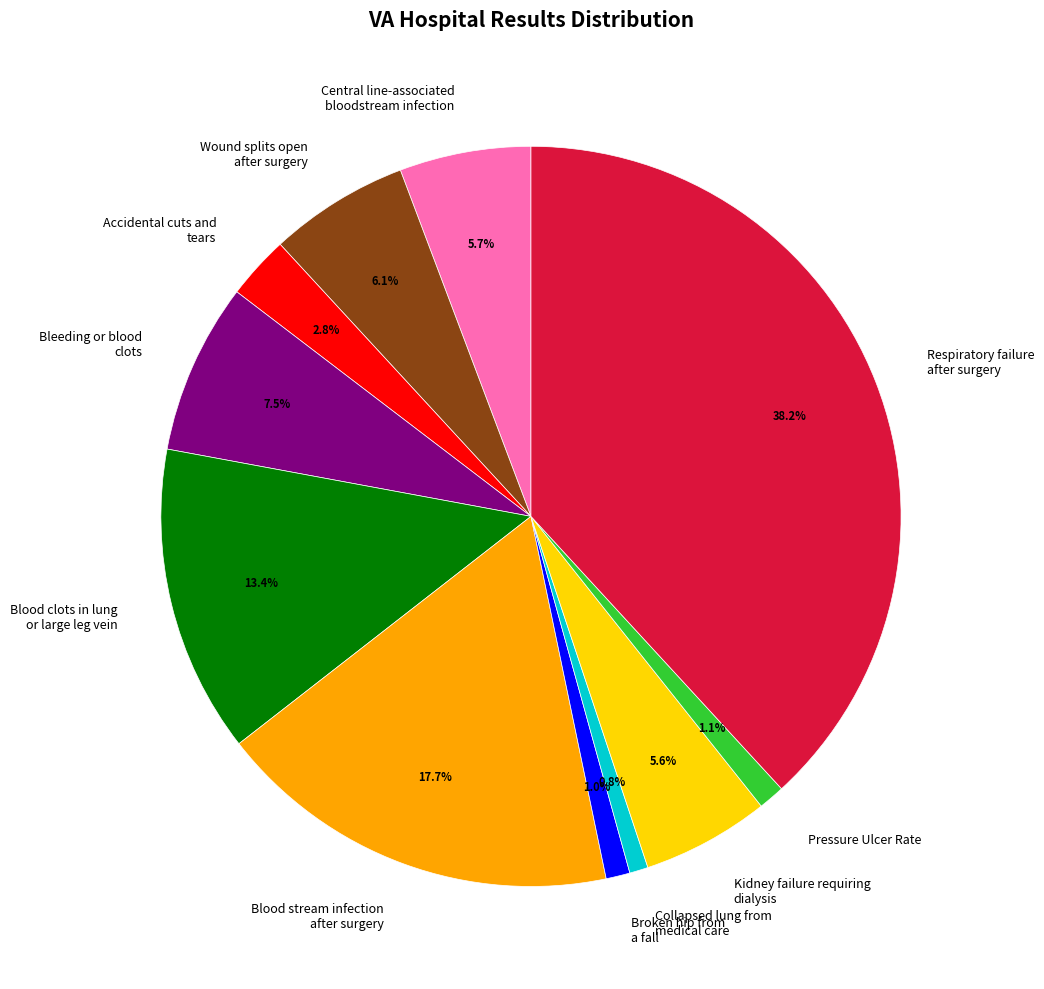

Is there any slice that represents more than half of the pie?

No